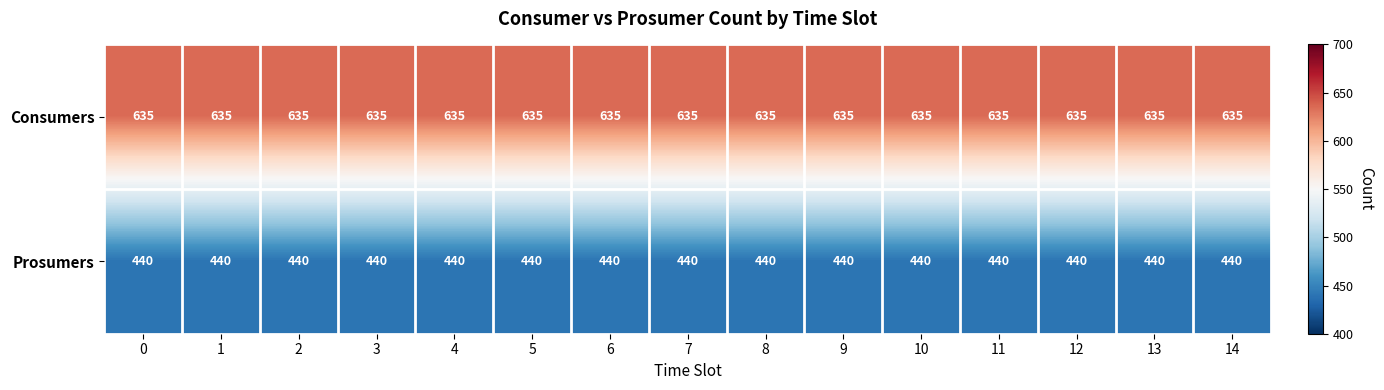

What is the greatest value displayed?

635